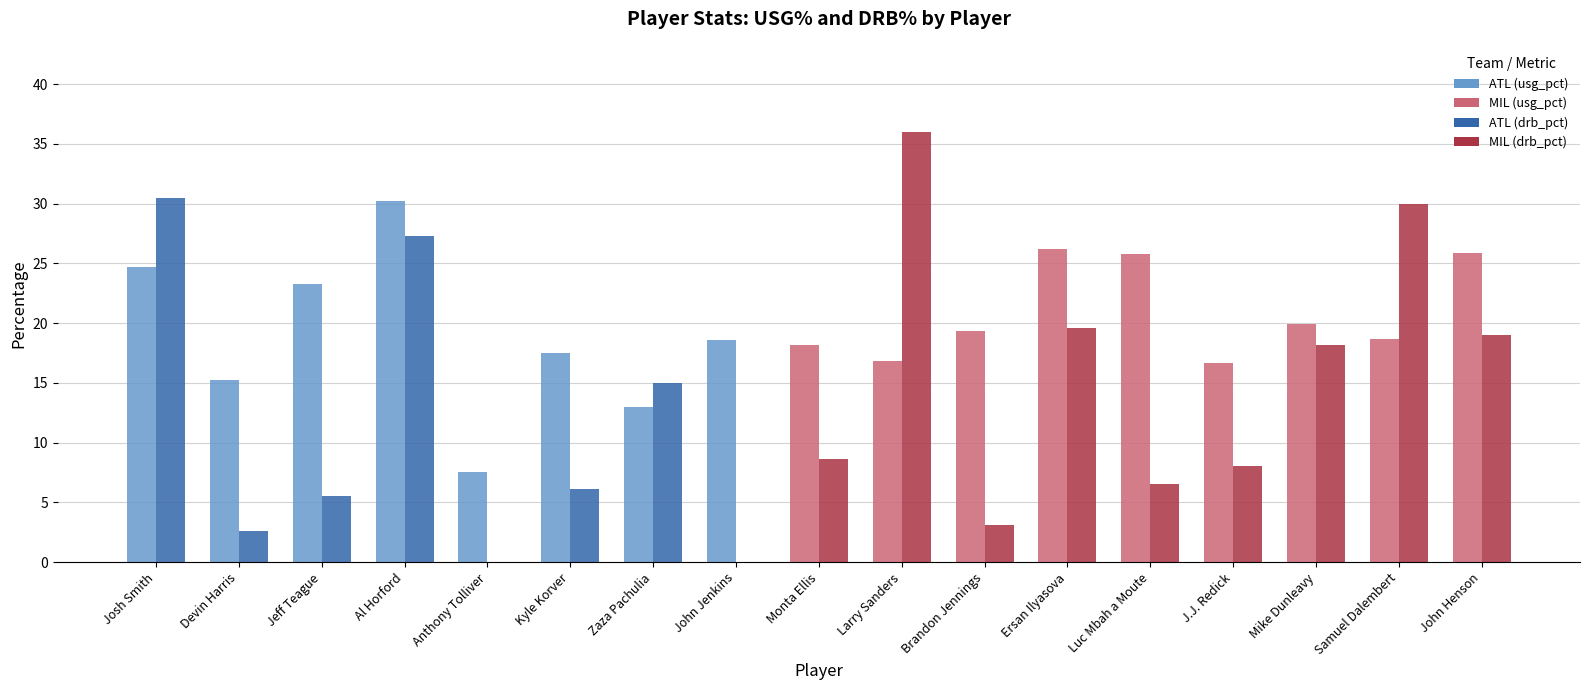

What is the greatest value displayed?

36.0